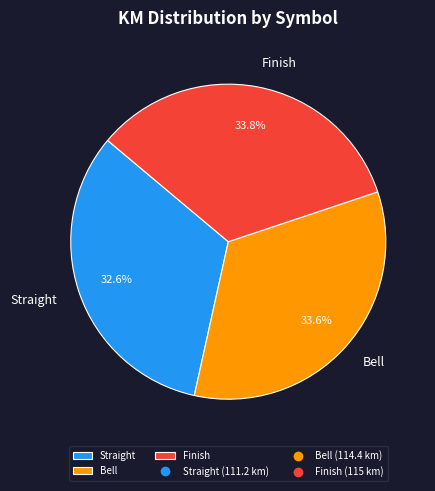

Count the number of slices in the pie.

3